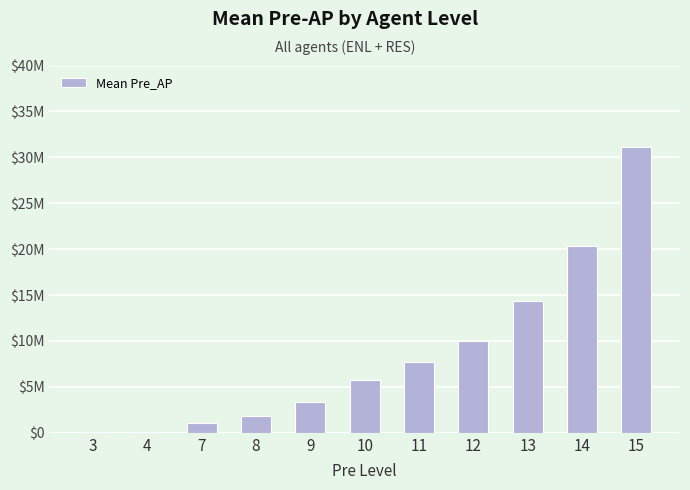

At which label does the data first exceed 5731961?

11